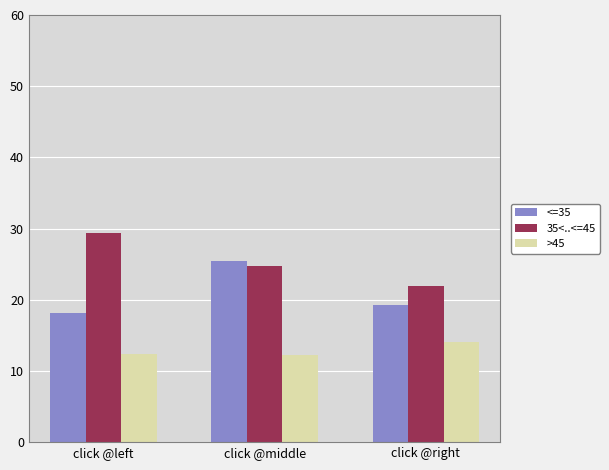

What is the minimum value shown in the chart?

12.2